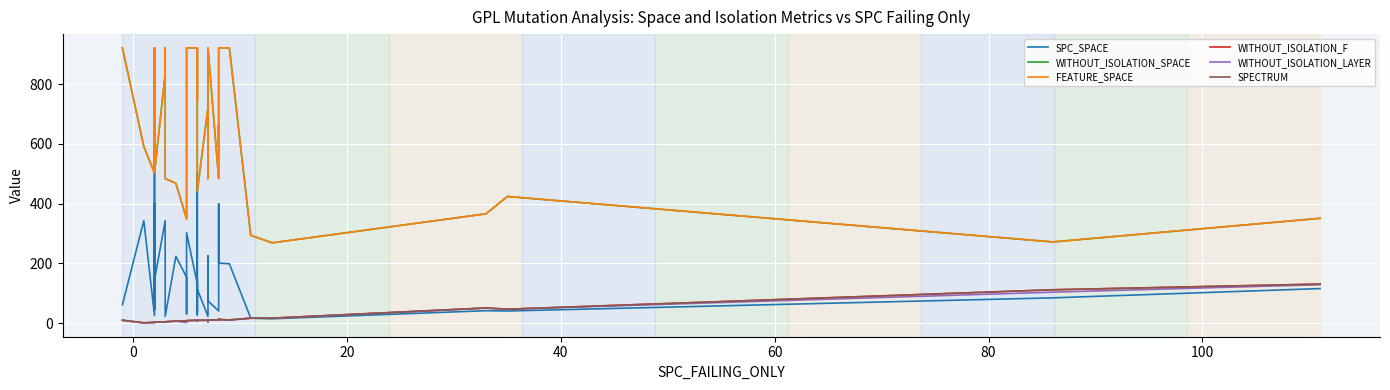

Is this an area chart (filled region under the line)?

No